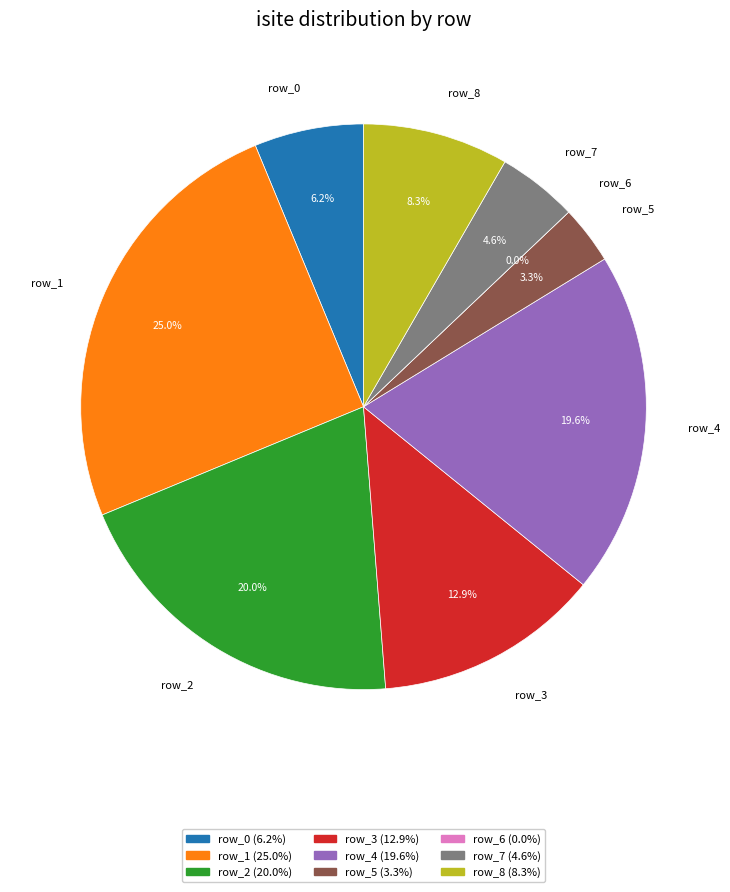

What is the largest slice in the pie chart?

row_1